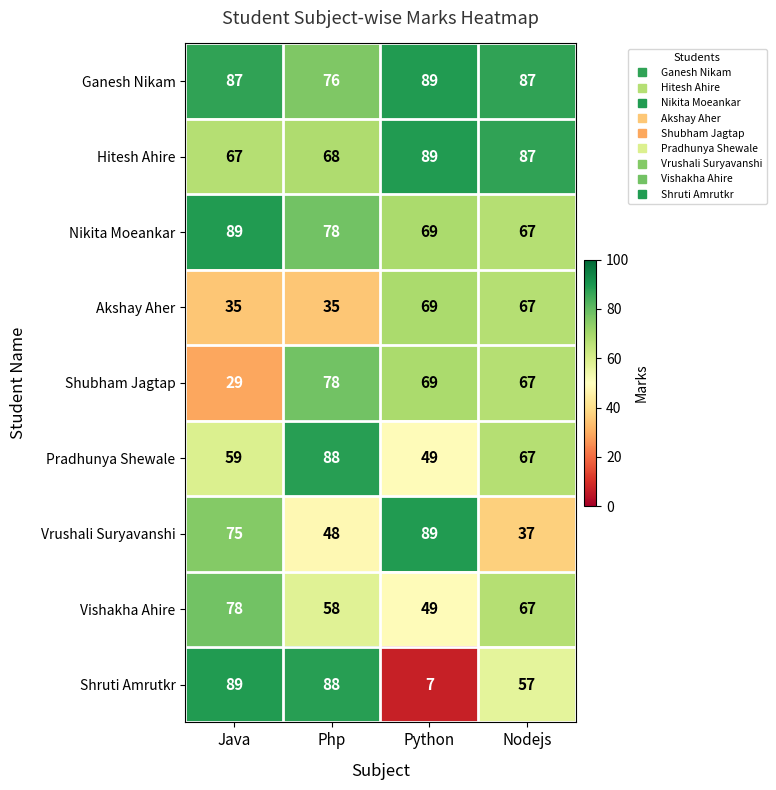

List the labels in order of Vishakha Ahire value, smallest first.

Python, Php, Nodejs, Java